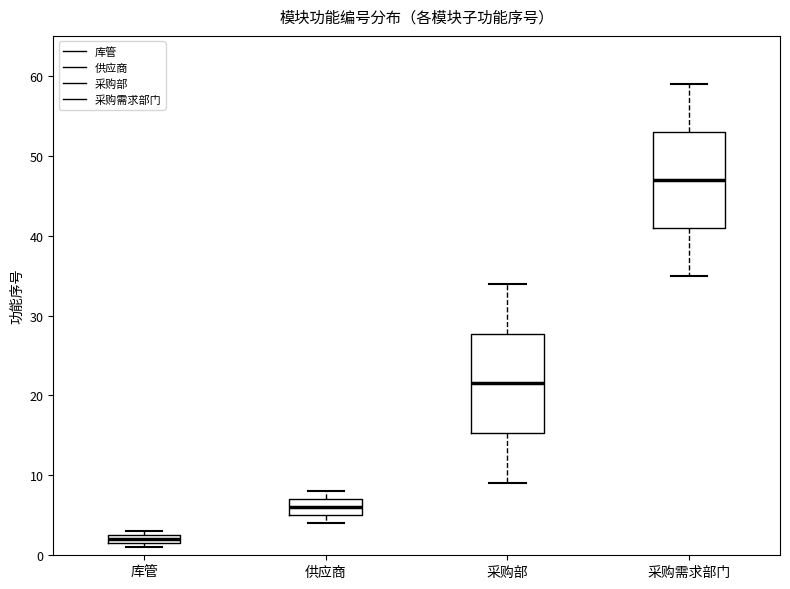

Which box's median line is the lowest?

库管